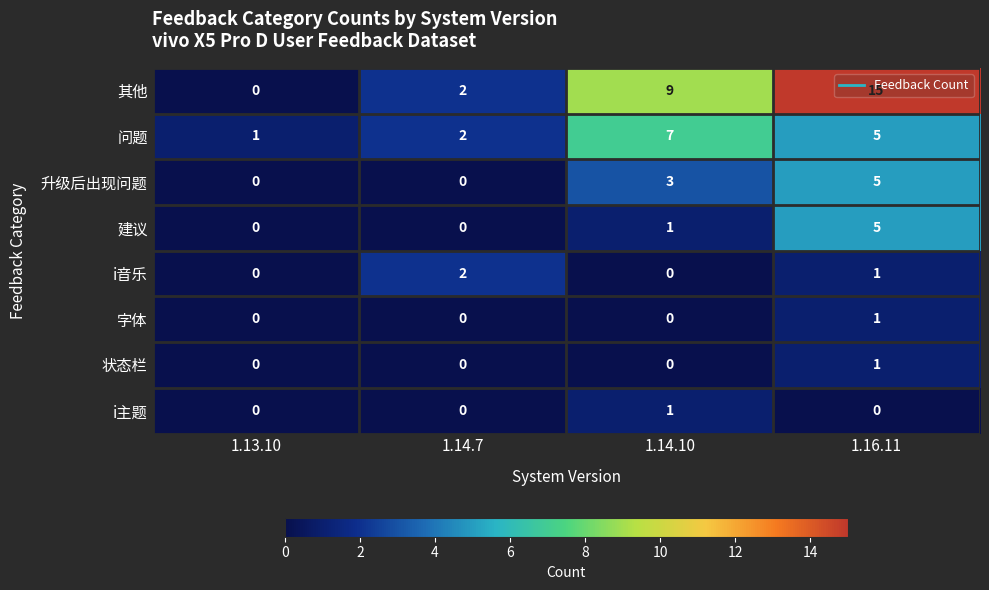

Which series has the largest total across all categories?

其他